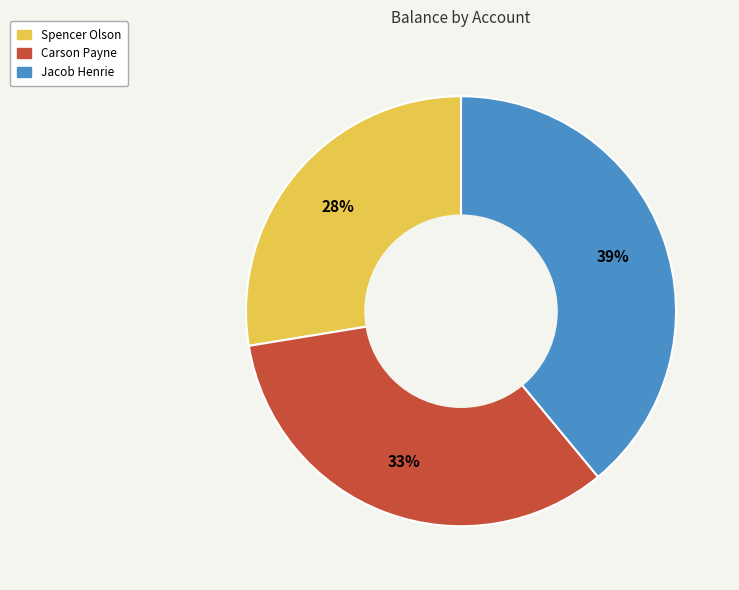

How many segments does this pie chart have?

3